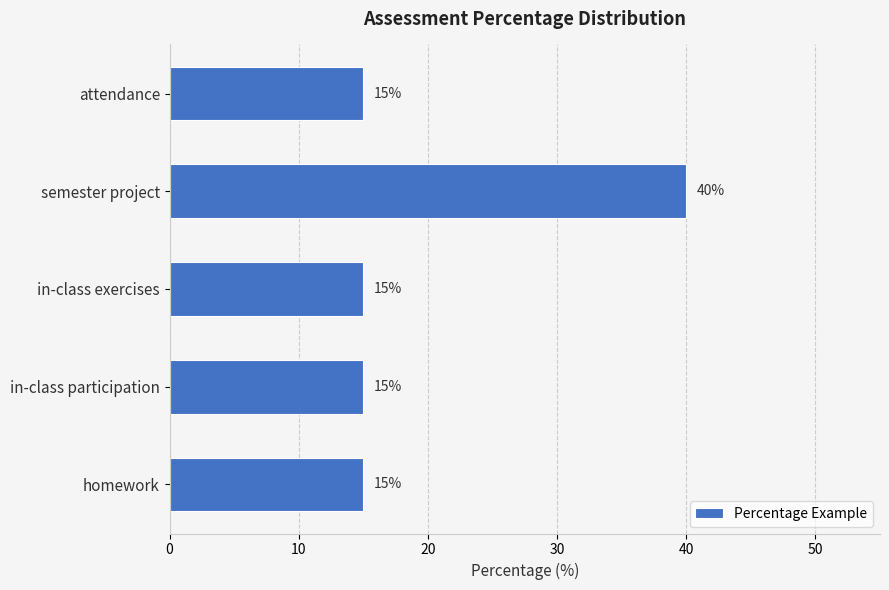

What is the sum of the values at attendance and semester project?

55